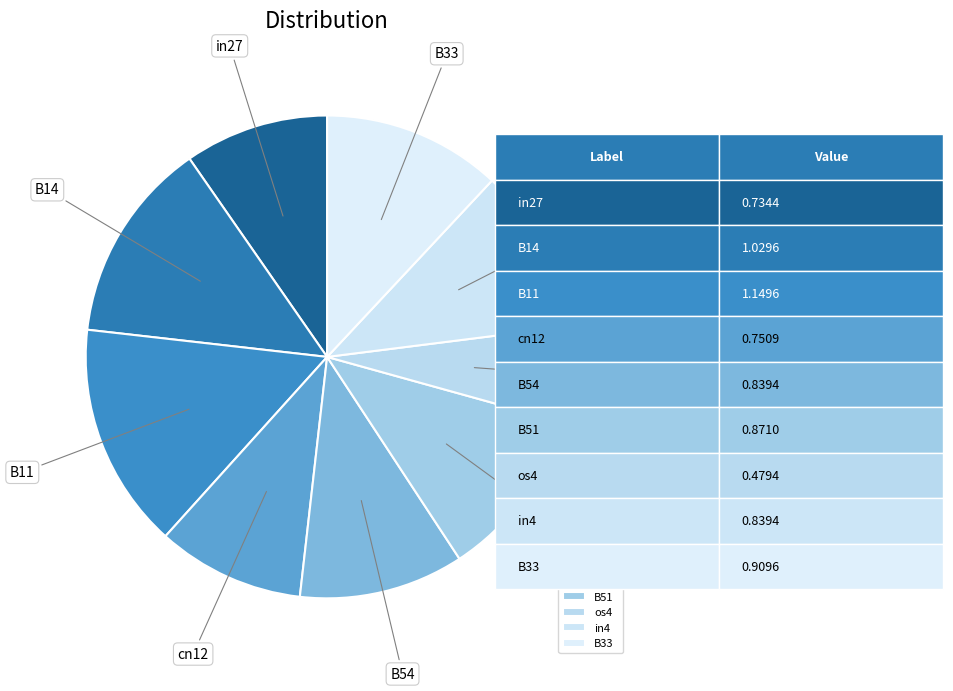

Count the number of slices in the pie.

9